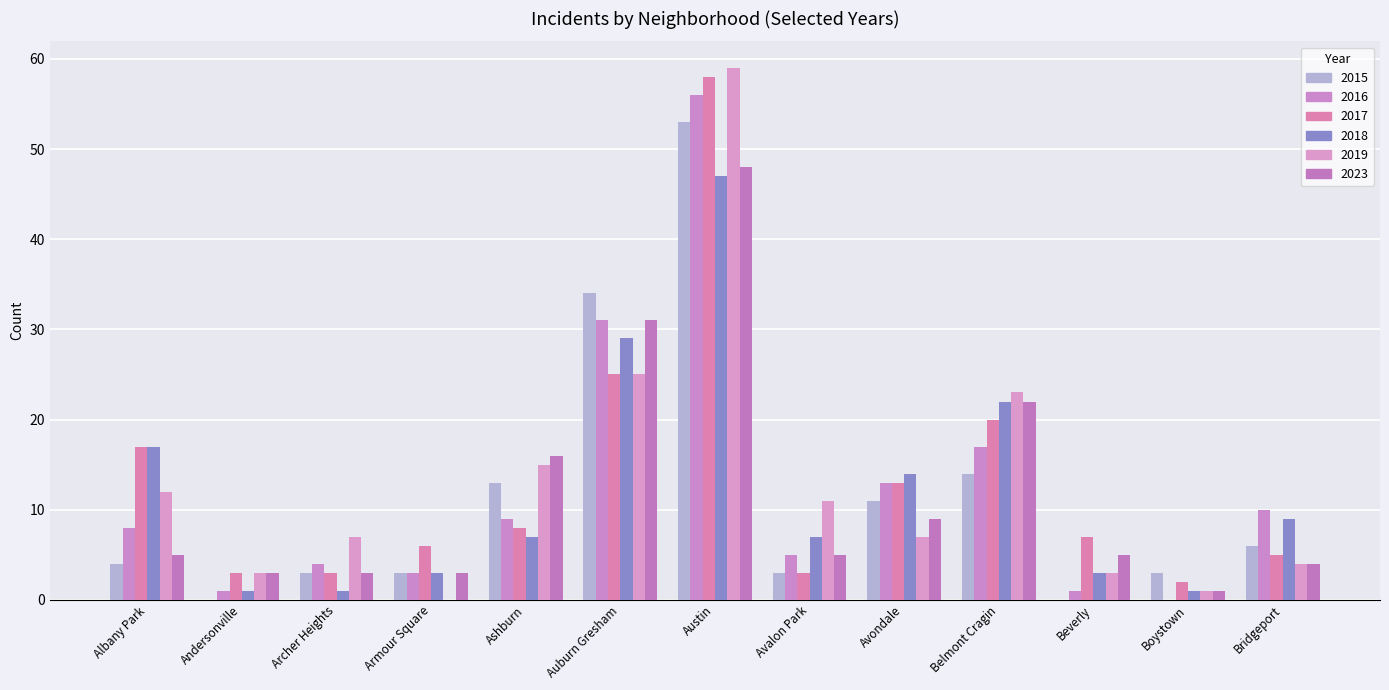

Reading right to left, what are all the values shown in this chart?

2015: Bridgeport=6	Boystown=3	Beverly=0	Belmont Cragin=14	Avondale=11	Avalon Park=3	Austin=53	Auburn Gresham=34	Ashburn=13	Armour Square=3	Archer Heights=3	Andersonville=0	Albany Park=4
2016: Bridgeport=10	Boystown=0	Beverly=1	Belmont Cragin=17	Avondale=13	Avalon Park=5	Austin=56	Auburn Gresham=31	Ashburn=9	Armour Square=3	Archer Heights=4	Andersonville=1	Albany Park=8
2017: Bridgeport=5	Boystown=2	Beverly=7	Belmont Cragin=20	Avondale=13	Avalon Park=3	Austin=58	Auburn Gresham=25	Ashburn=8	Armour Square=6	Archer Heights=3	Andersonville=3	Albany Park=17
2018: Bridgeport=9	Boystown=1	Beverly=3	Belmont Cragin=22	Avondale=14	Avalon Park=7	Austin=47	Auburn Gresham=29	Ashburn=7	Armour Square=3	Archer Heights=1	Andersonville=1	Albany Park=17
2019: Bridgeport=4	Boystown=1	Beverly=3	Belmont Cragin=23	Avondale=7	Avalon Park=11	Austin=59	Auburn Gresham=25	Ashburn=15	Armour Square=0	Archer Heights=7	Andersonville=3	Albany Park=12
2023: Bridgeport=4	Boystown=1	Beverly=5	Belmont Cragin=22	Avondale=9	Avalon Park=5	Austin=48	Auburn Gresham=31	Ashburn=16	Armour Square=3	Archer Heights=3	Andersonville=3	Albany Park=5